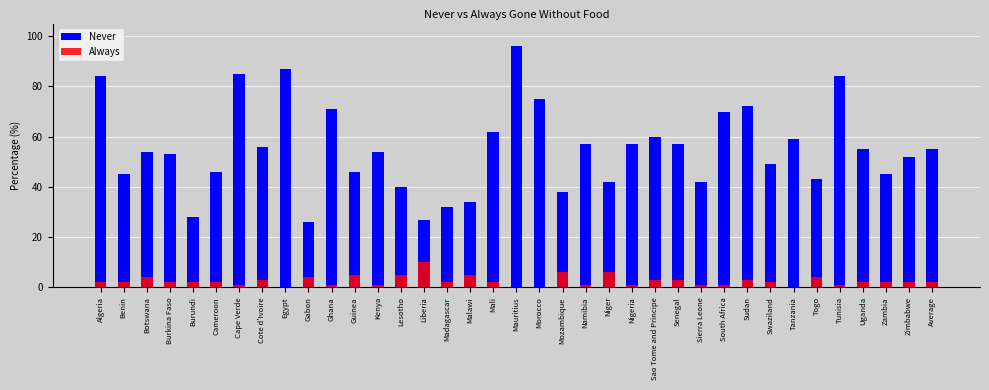

How many data points in Always are less than 2?

12